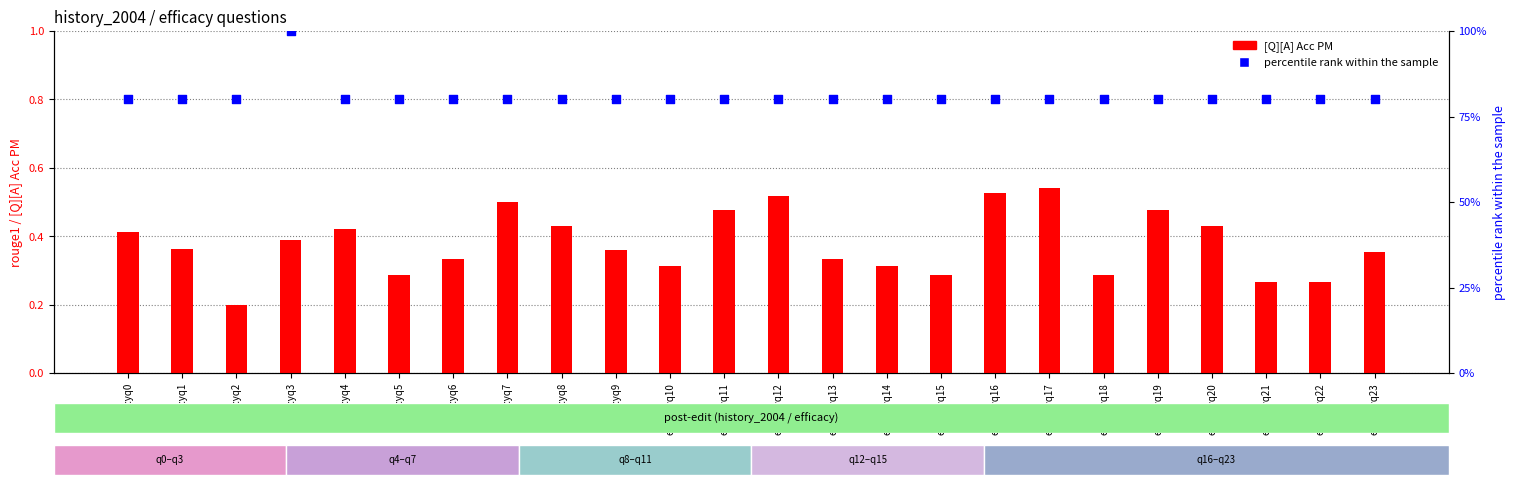

Is the value of percentile rank within the sample at efficacyq0 greater than the value of [Q][A] Acc PM at efficacyq17?

Yes